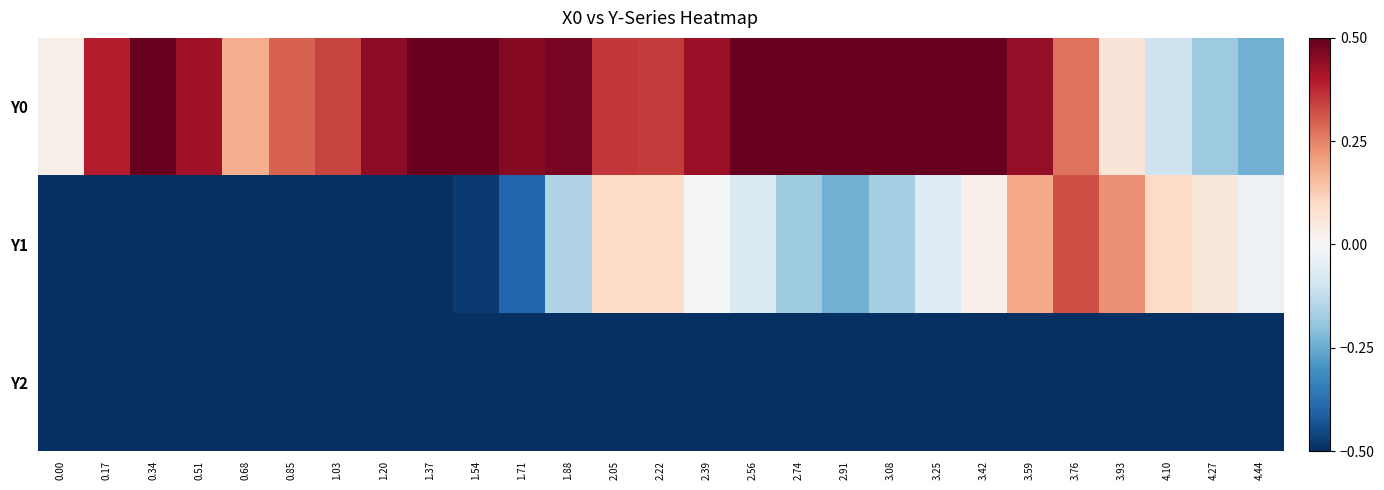

Reading left to right, transcribe all the data shown in this chart.

Y0: 0.00=0.0	0.17=0.4	0.34=0.5	0.51=0.4	0.68=0.2	0.85=0.3	1.03=0.3	1.20=0.4	1.37=0.5	1.54=0.5	1.71=0.5	1.88=0.5	2.05=0.4	2.22=0.4	2.39=0.4	2.56=0.5	2.74=0.5	2.91=0.5	3.08=0.5	3.25=0.5	3.42=0.5	3.59=0.4	3.76=0.3	3.93=0.1	4.10=-0.1	4.27=-0.2	4.44=-0.2
Y1: 0.00=-0.5	0.17=-0.5	0.34=-0.5	0.51=-0.5	0.68=-0.5	0.85=-0.5	1.03=-0.5	1.20=-0.5	1.37=-0.5	1.54=-0.5	1.71=-0.4	1.88=-0.2	2.05=0.1	2.22=0.1	2.39=-0.0	2.56=-0.1	2.74=-0.2	2.91=-0.2	3.08=-0.2	3.25=-0.1	3.42=0.0	3.59=0.2	3.76=0.3	3.93=0.2	4.10=0.1	4.27=0.1	4.44=-0.0
Y2: 0.00=-0.5	0.17=-0.5	0.34=-0.5	0.51=-0.5	0.68=-0.5	0.85=-0.5	1.03=-0.5	1.20=-0.5	1.37=-0.5	1.54=-0.5	1.71=-0.5	1.88=-0.5	2.05=-0.5	2.22=-0.5	2.39=-0.5	2.56=-0.5	2.74=-0.5	2.91=-0.5	3.08=-0.5	3.25=-0.5	3.42=-0.5	3.59=-0.5	3.76=-0.5	3.93=-0.5	4.10=-0.5	4.27=-0.5	4.44=-0.5